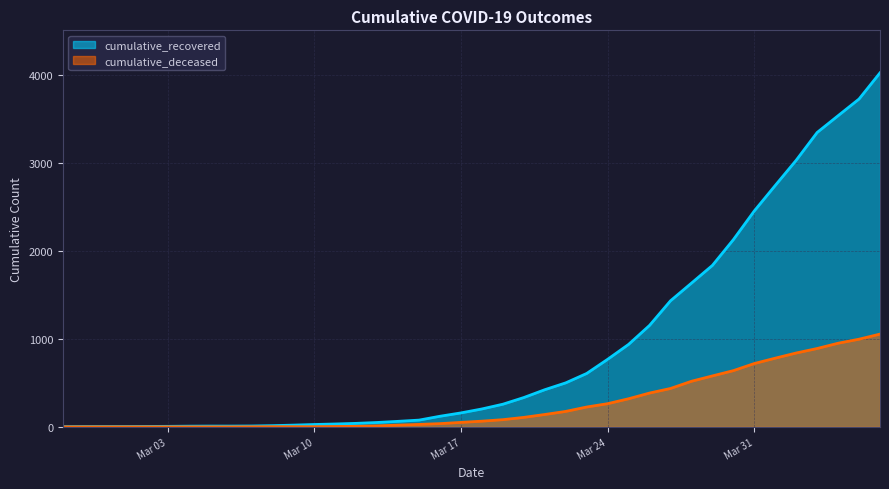

Reading left to right, extract all data points from this chart.

cumulative_recovered: 3	4	4	4	5	6	8	9	9	10	14	20	27	33	40	50	63	77	121	159	204	258	334	423	501	608	769	939	1155	1435	1636	1838	2131	2458	2748	3035	3351	3542	3732	4030
cumulative_deceased: 0	0	0	0	0	0	0	0	0	1	2	2	2	4	6	11	20	28	37	51	65	82	108	141	176	226	264	320	385	437	519	580	640	721	782	841	892	952	998	1056